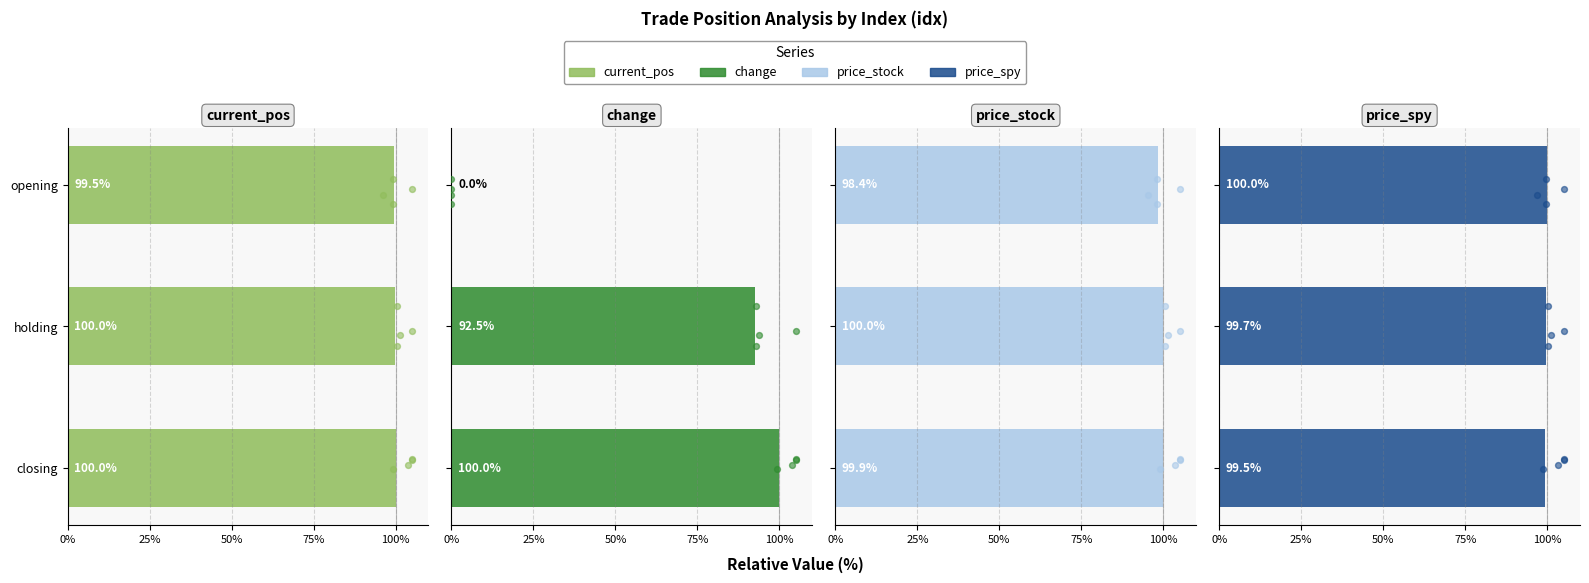

Which series contains the highest Y value?

current_pos